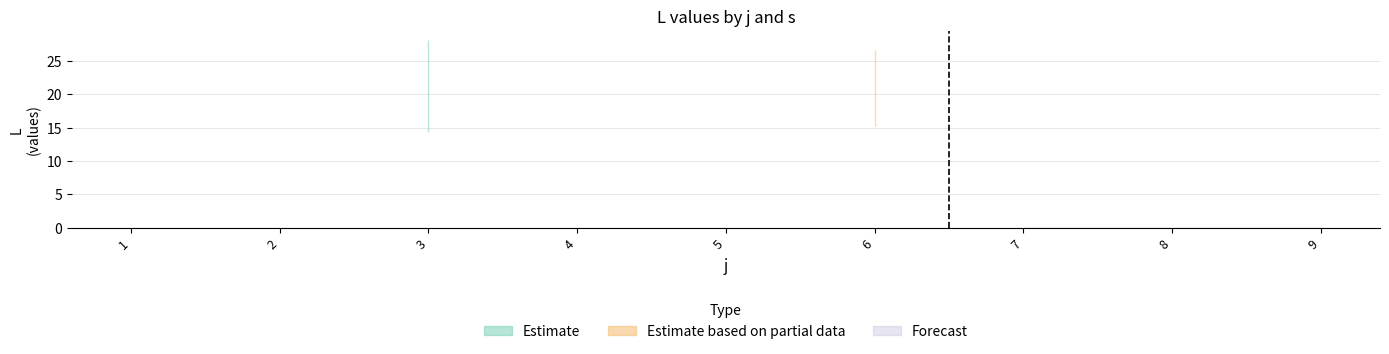

Reading left to right, list all the values displayed in this chart.

s1: 0.0	0.0	18.3	0.0	0.0	22.9	0.0	0.0	0.0
s2: 0.0	0.0	20.4	0.0	0.0	17.9	0.0	0.0	0.0
s3: 0.0	0.0	28.1	0.0	0.0	20.6	0.0	0.0	0.0
s4: 0.0	0.0	14.3	0.0	0.0	26.6	0.0	0.0	0.0
s5: 0.0	0.0	23.1	0.0	0.0	15.3	0.0	0.0	0.0